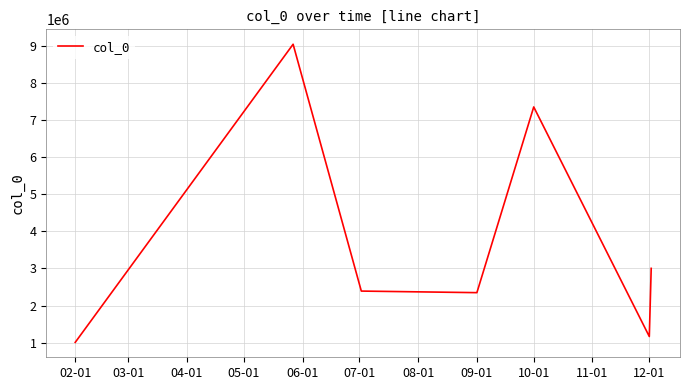

What is the maximum value shown in the chart?

9034210